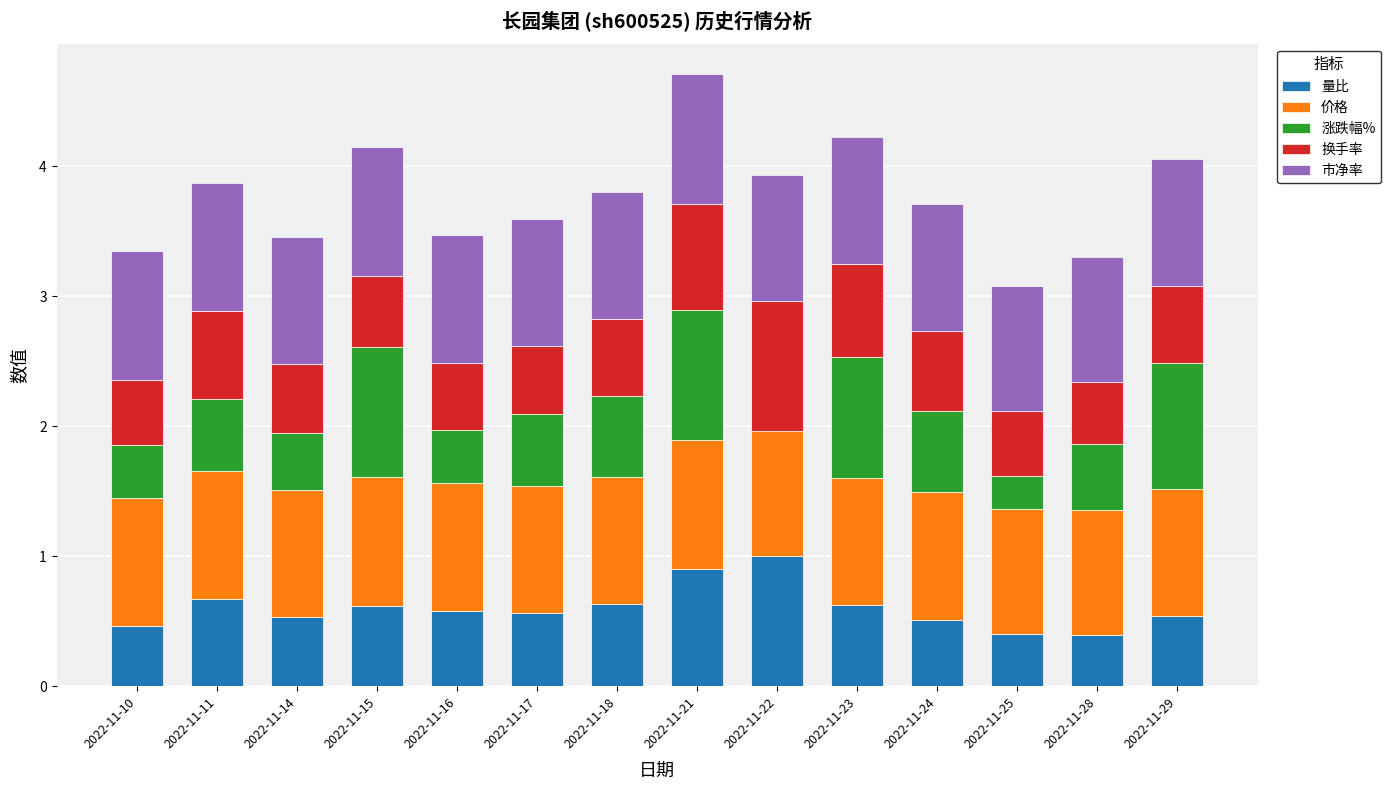

The value of 量比 at 2022-11-10 is 0.2. True or false?

False